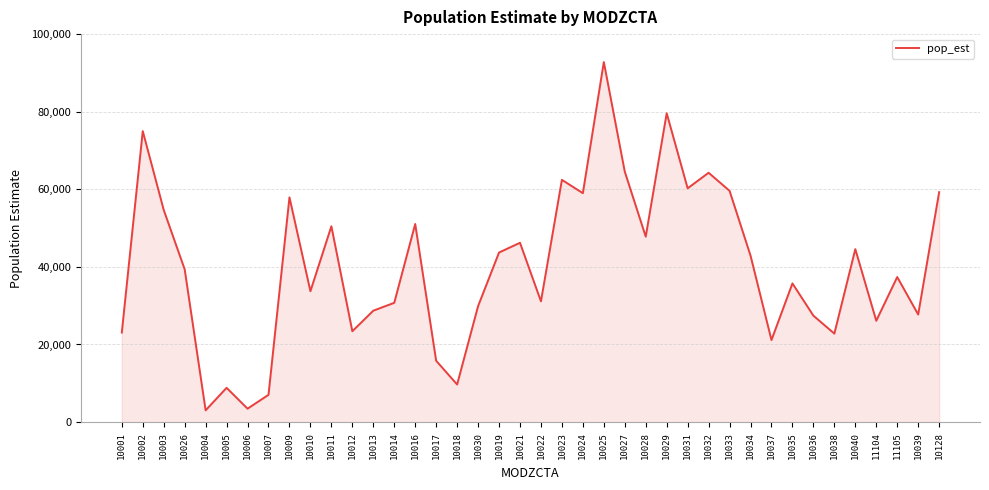

Count the number of data series in this chart.

1